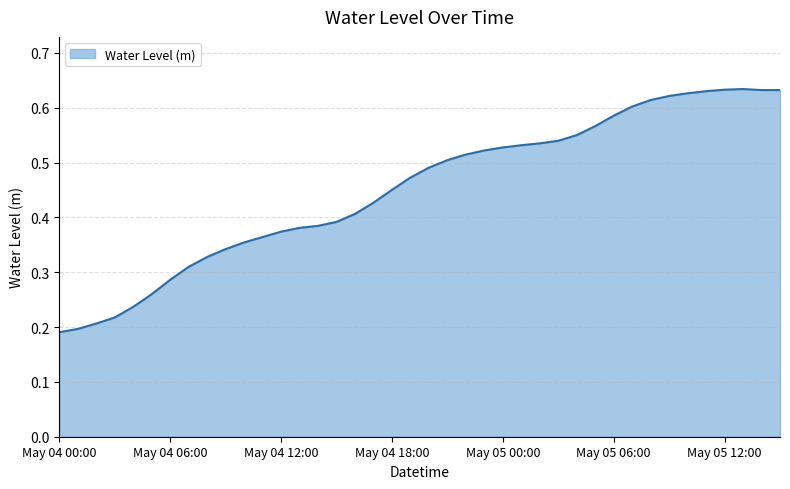

Does the chart have visible grid lines?

Yes